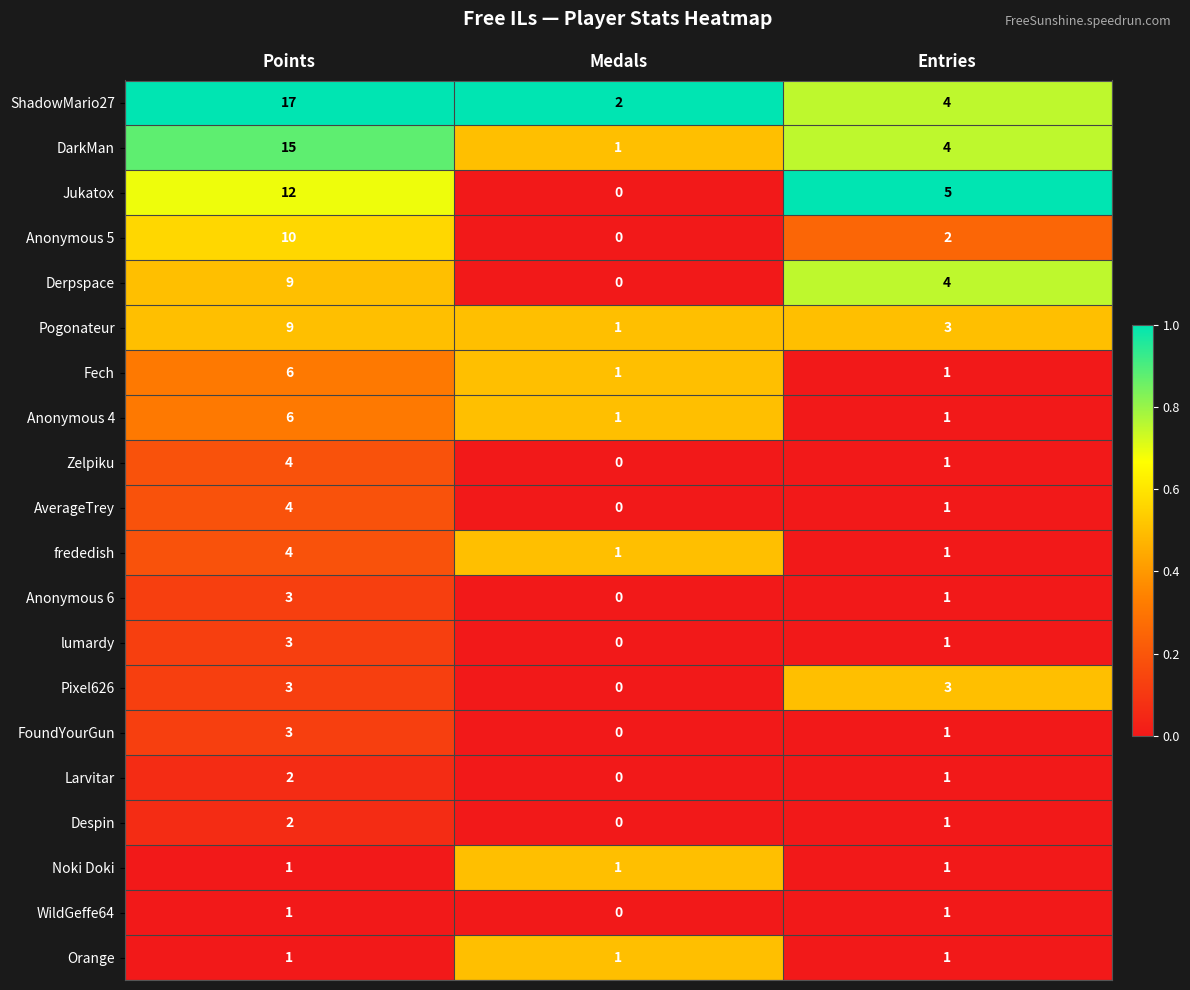

What is the difference between the highest and lowest values at Medals?

2